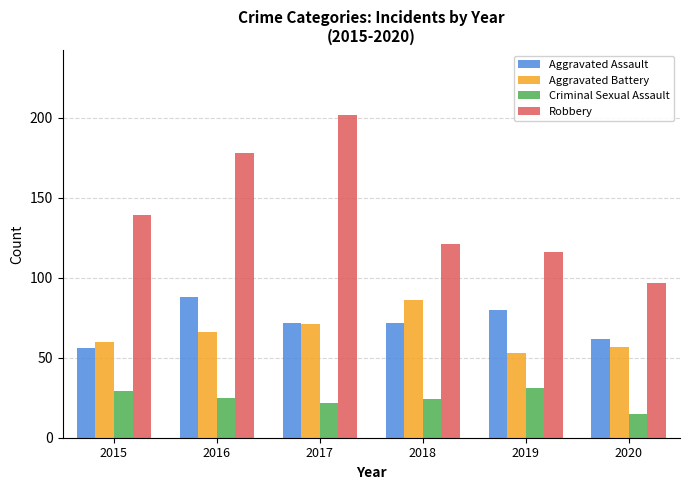

Reading left to right, transcribe all the data shown in this chart.

Aggravated Assault: 2015=56	2016=88	2017=72	2018=72	2019=80	2020=62
Aggravated Battery: 2015=60	2016=66	2017=71	2018=86	2019=53	2020=57
Criminal Sexual Assault: 2015=29	2016=25	2017=22	2018=24	2019=31	2020=15
Robbery: 2015=139	2016=178	2017=202	2018=121	2019=116	2020=97